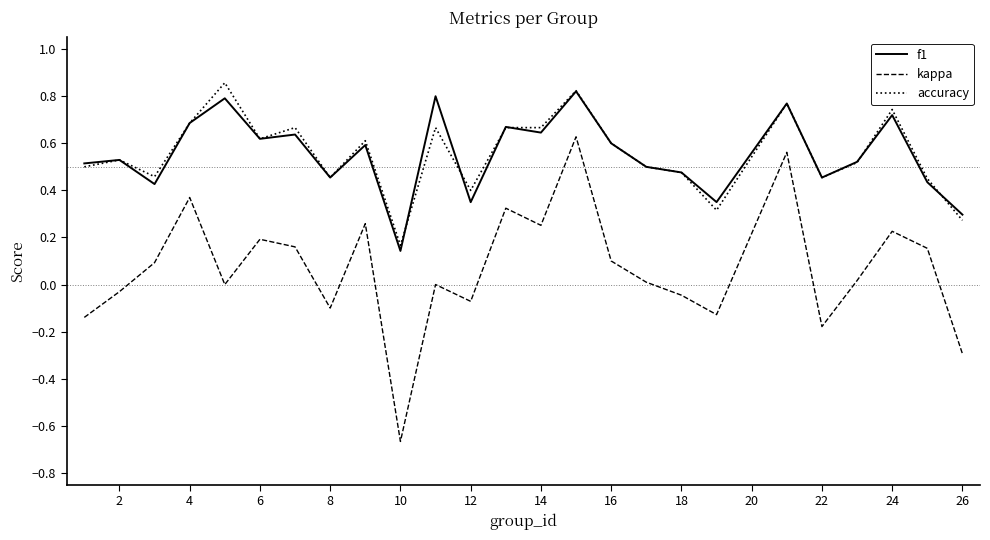

True or false: kappa has more than 1 points higher than both neighbors.

True